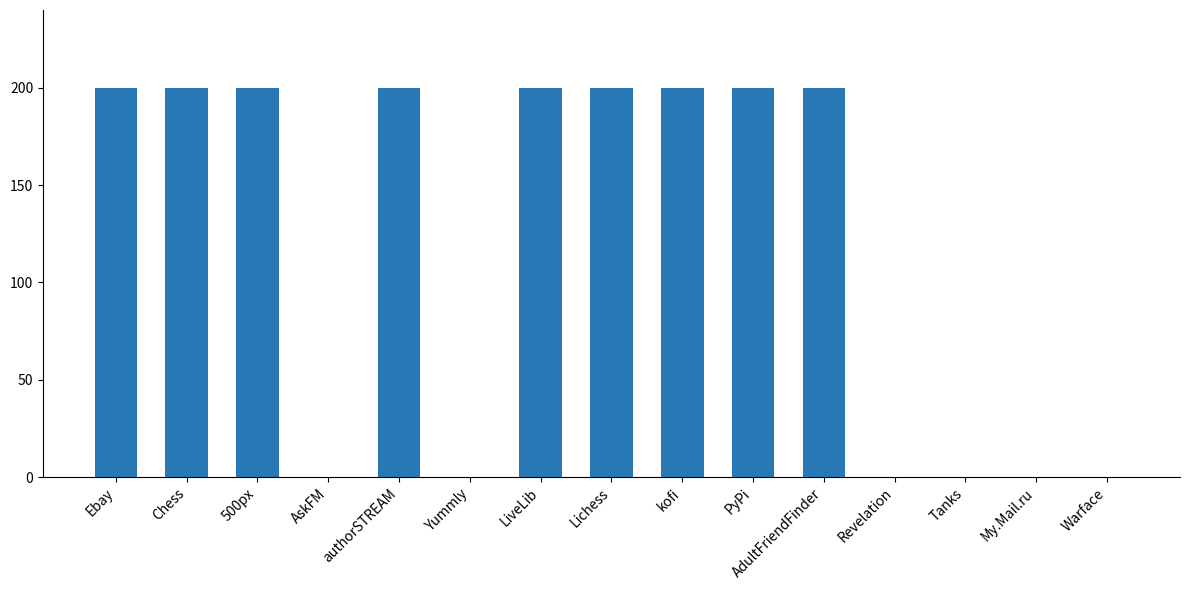

How many series are shown in this chart?

1